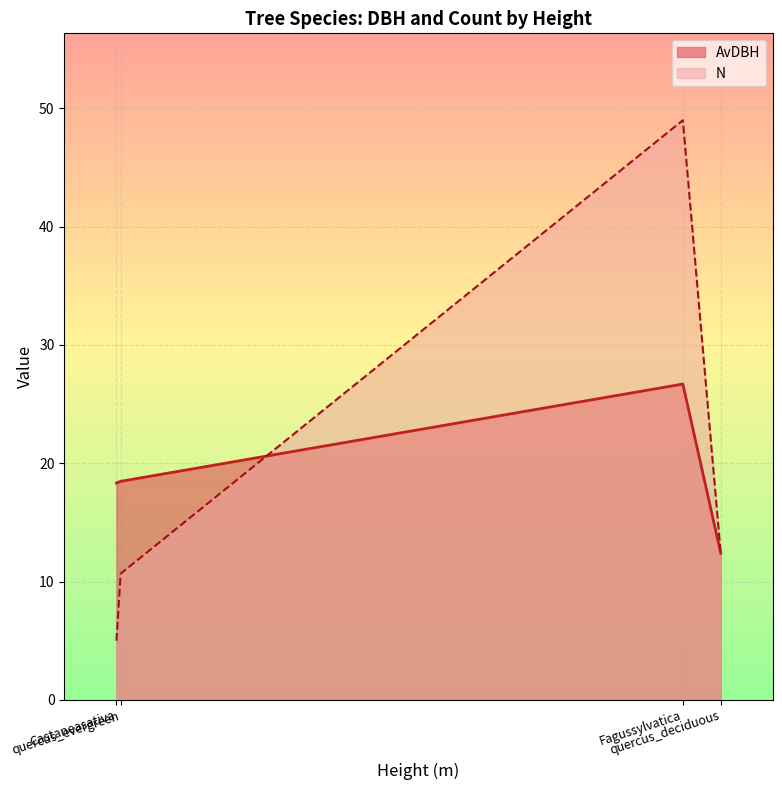

Which series has the largest range (max minus min)?

N